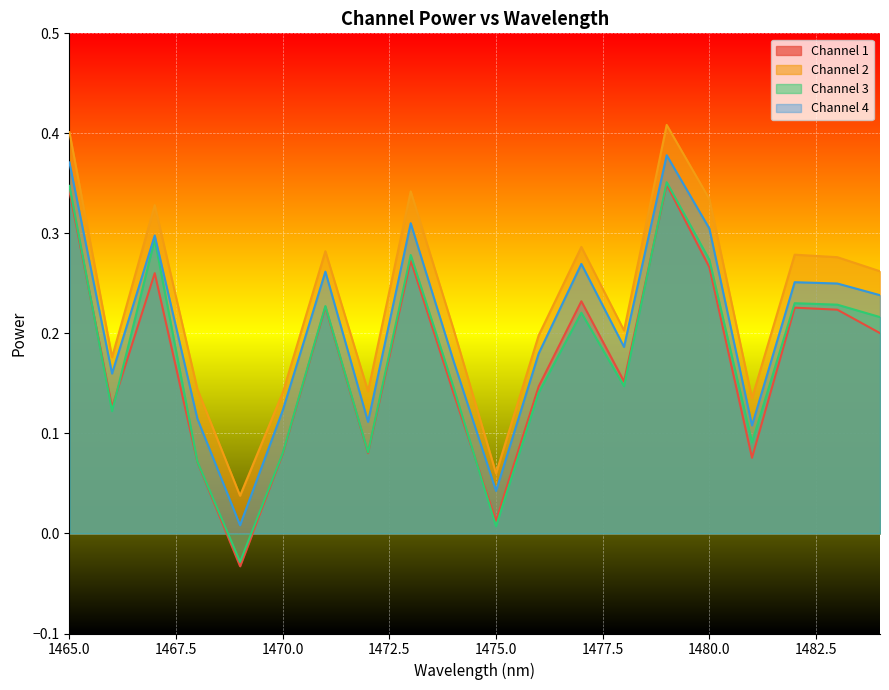

Is the value of Channel 3 at 1482 greater than the value of Channel 4 at 1468?

Yes